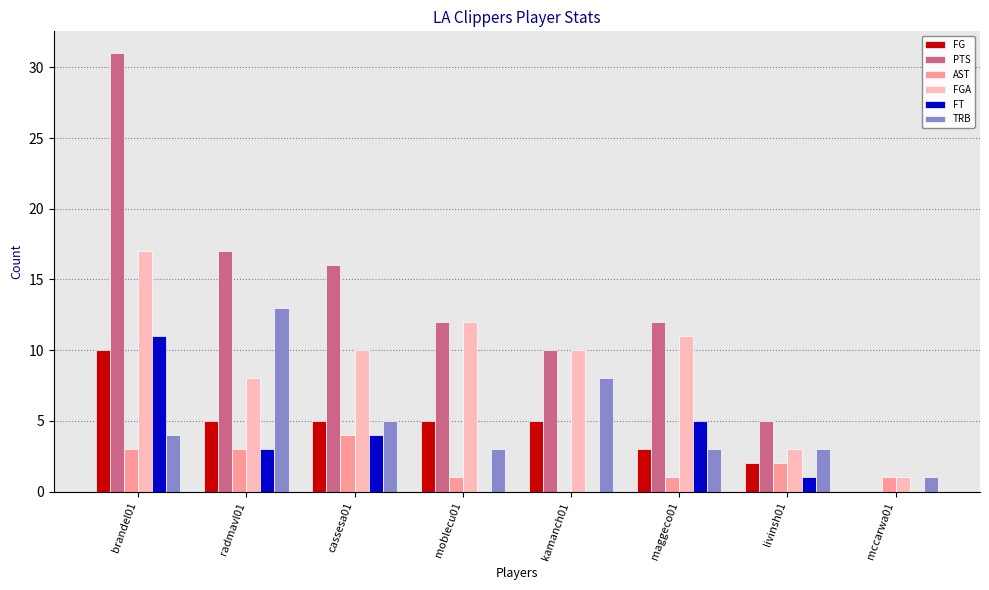

The value of FGA at cassesa01 is 10. True or false?

True